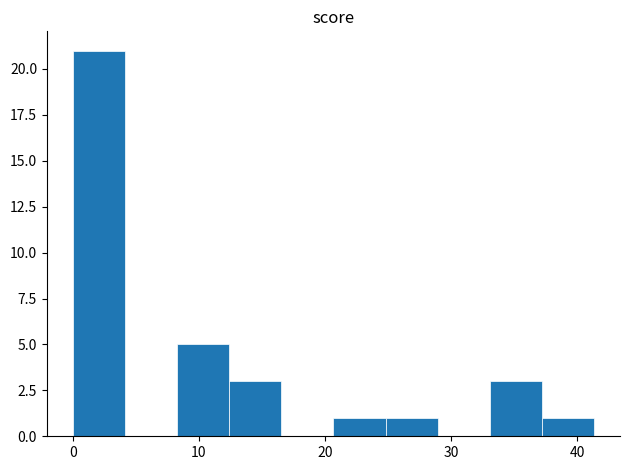

Reading left to right, list every bar in this chart as the range it spans on the x-axis followed by its height. Neither the bar edges nor the heights are printed on the chart, so give them approximately, as read against the axes.

0 to 4: 21
4 to 8: 0
8 to 12: 5
12 to 17: 3
17 to 21: 0
21 to 25: 1
25 to 29: 1
29 to 33: 0
33 to 37: 3
37 to 41: 1